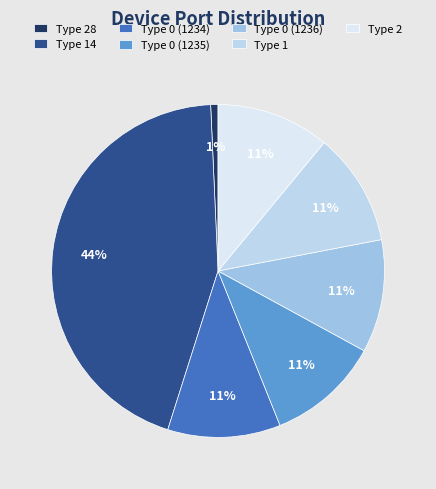

Does any single category account for the majority?

No